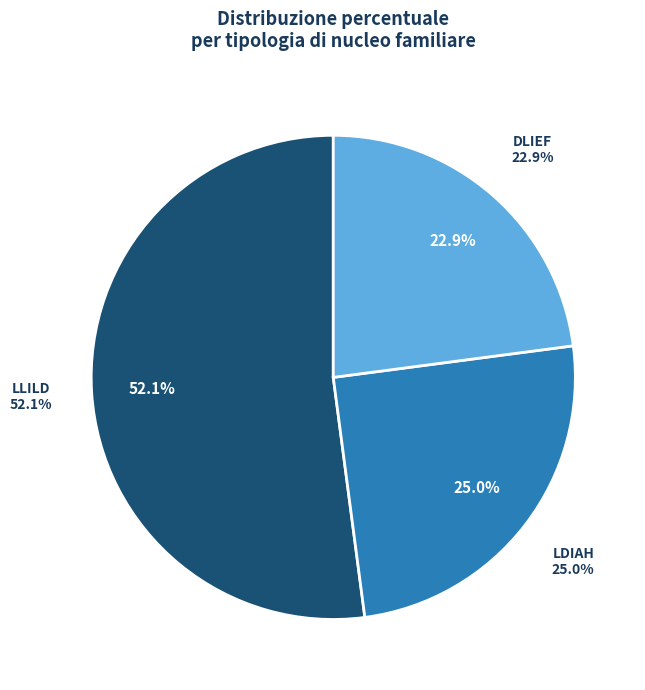

Combined, do LLILD and LDIAH account for over 50%?

Yes